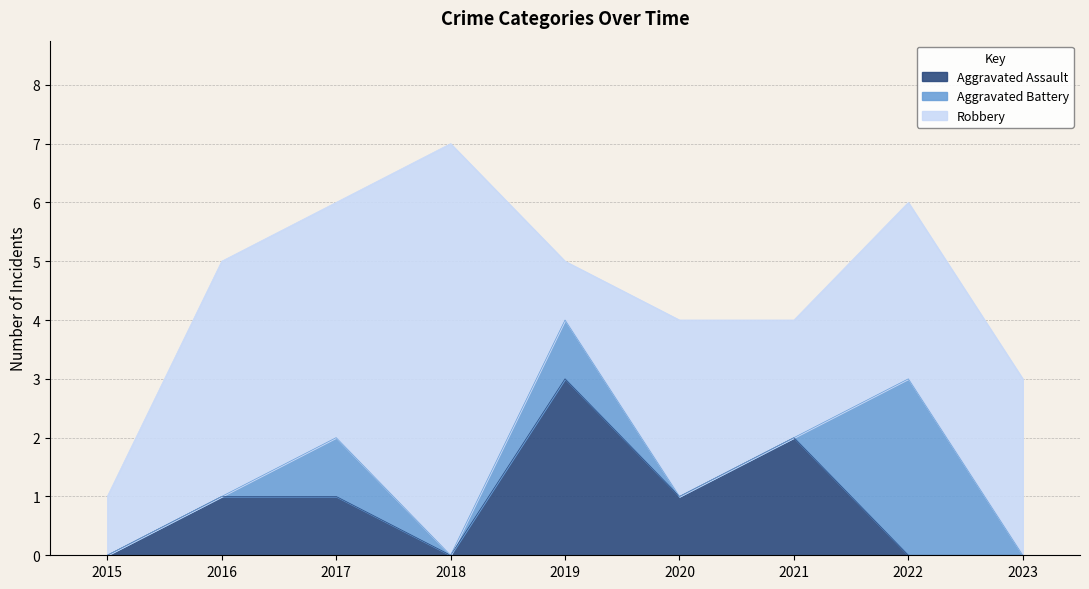

How many interior local peaks does the Aggravated Assault series have?

2